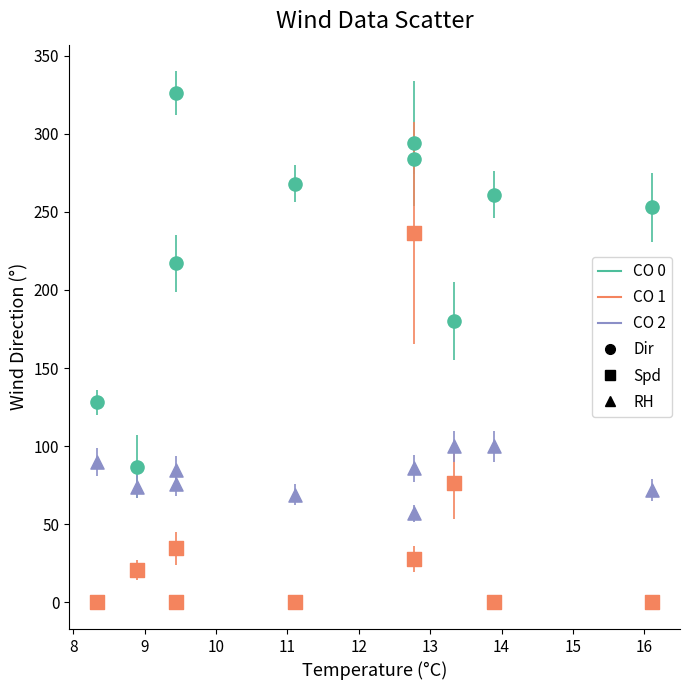

Across all data points, what is the range of Y values (max minus min)?

326.0